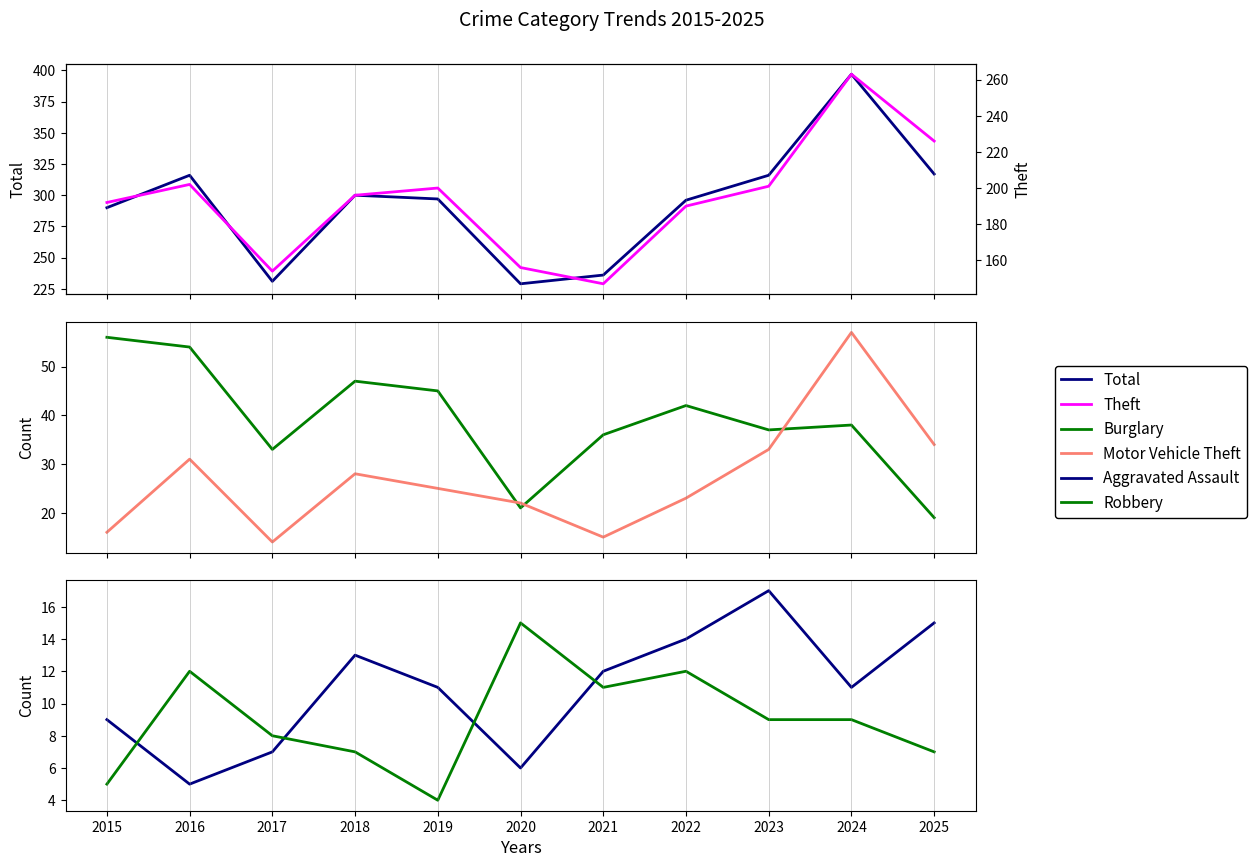

Reading left to right, list all the values displayed in this chart.

Total: 290	316	231	300	297	229	236	296	316	397	317
Burglary: 56	54	33	47	45	21	36	42	37	38	19
Motor Vehicle Theft: 16	31	14	28	25	22	15	23	33	57	34
Aggravated Assault: 9	5	7	13	11	6	12	14	17	11	15
Robbery: 5	12	8	7	4	15	11	12	9	9	7
Theft: 192	202	154	196	200	156	147	190	201	263	226